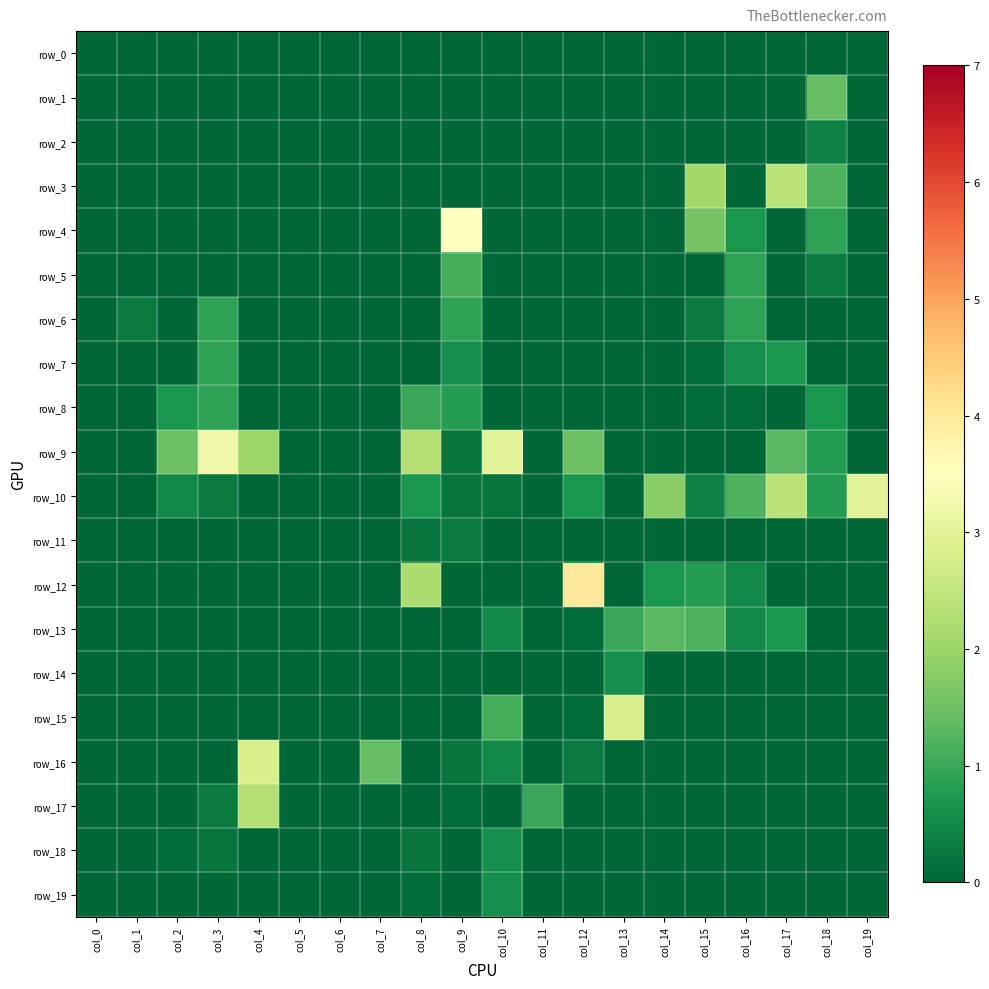

True or false: row_6 has a value of 0.3 at col_6.

False